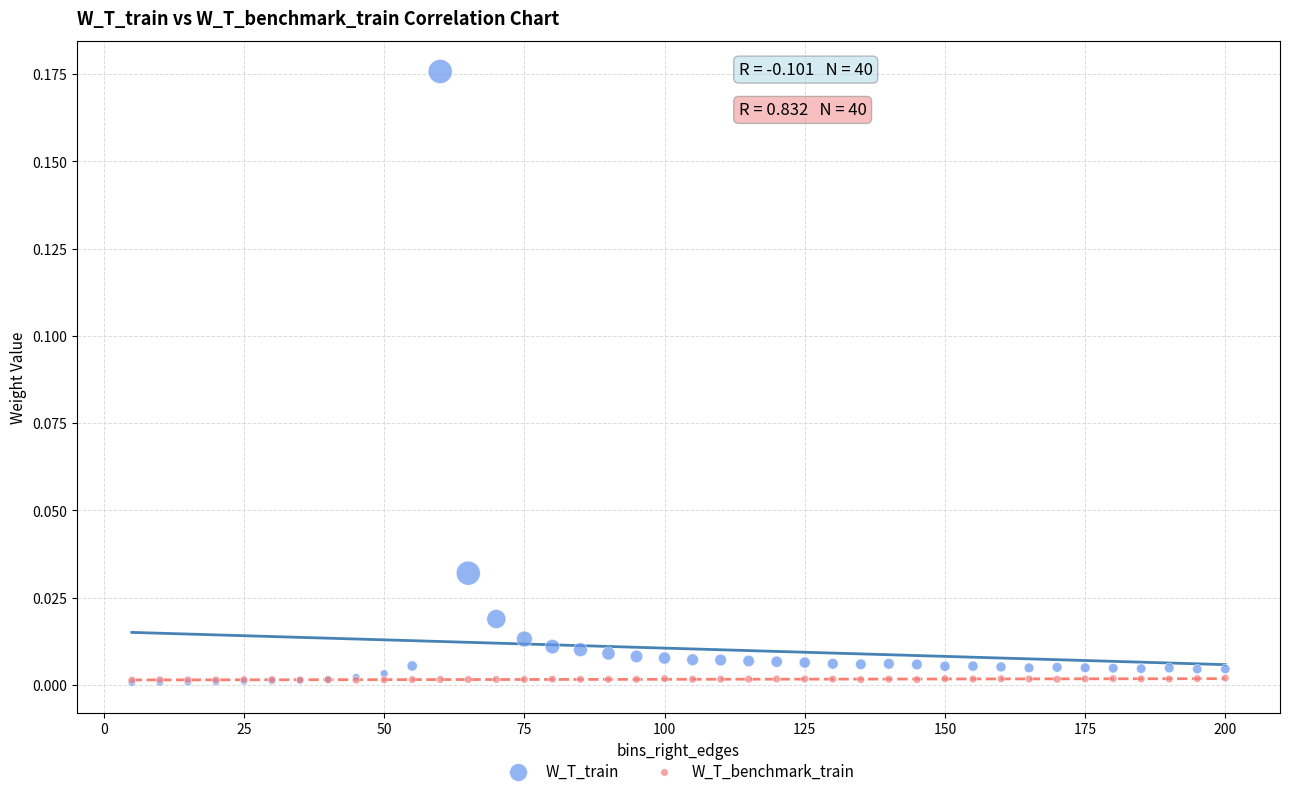

What are all the series names shown in the legend?

W_T_train, W_T_benchmark_train